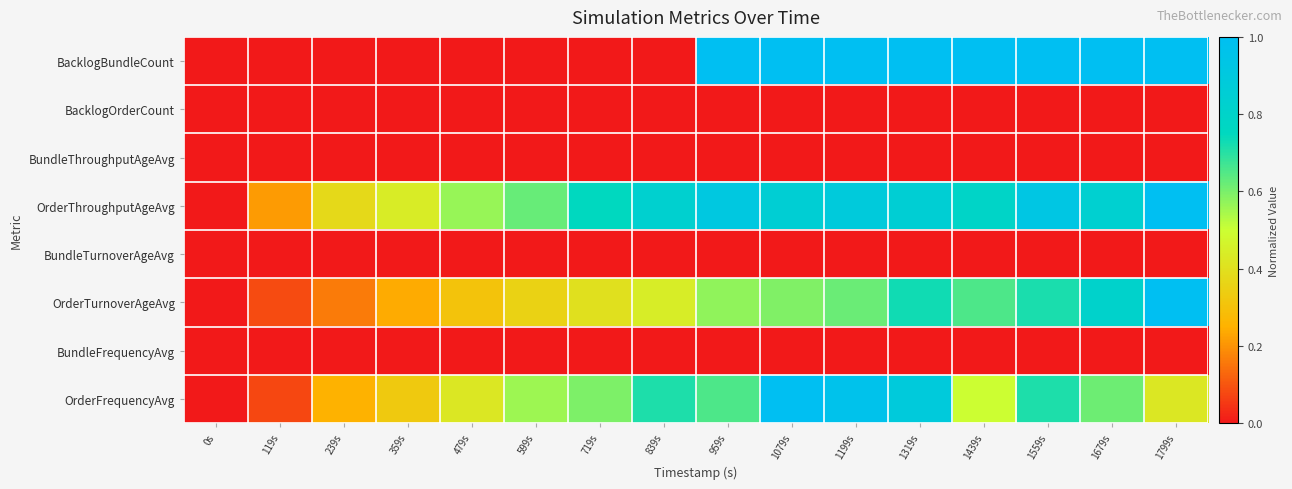

Reading left to right, transcribe all the data shown in this chart.

BacklogBundleCount: 0s=0.0	119s=0.0	239s=0.0	359s=0.0	479s=0.0	599s=0.0	719s=0.0	839s=0.0	959s=1.0	1079s=1.0	1199s=1.0	1319s=1.0	1439s=1.0	1559s=1.0	1679s=1.0	1799s=1.0
BacklogOrderCount: 0s=0.0	119s=0.0	239s=0.0	359s=0.0	479s=0.0	599s=0.0	719s=0.0	839s=0.0	959s=0.0	1079s=0.0	1199s=0.0	1319s=0.0	1439s=0.0	1559s=0.0	1679s=0.0	1799s=0.0
BundleThroughputAgeAvg: 0s=0.0	119s=0.0	239s=0.0	359s=0.0	479s=0.0	599s=0.0	719s=0.0	839s=0.0	959s=0.0	1079s=0.0	1199s=0.0	1319s=0.0	1439s=0.0	1559s=0.0	1679s=0.0	1799s=0.0
OrderThroughputAgeAvg: 0s=0.0	119s=0.2	239s=0.4	359s=0.4	479s=0.6	599s=0.6	719s=0.8	839s=0.8	959s=0.9	1079s=0.8	1199s=0.9	1319s=0.8	1439s=0.8	1559s=0.9	1679s=0.8	1799s=1.0
BundleTurnoverAgeAvg: 0s=0.0	119s=0.0	239s=0.0	359s=0.0	479s=0.0	599s=0.0	719s=0.0	839s=0.0	959s=0.0	1079s=0.0	1199s=0.0	1319s=0.0	1439s=0.0	1559s=0.0	1679s=0.0	1799s=0.0
OrderTurnoverAgeAvg: 0s=0.0	119s=0.1	239s=0.2	359s=0.2	479s=0.3	599s=0.4	719s=0.4	839s=0.4	959s=0.6	1079s=0.6	1199s=0.6	1319s=0.7	1439s=0.7	1559s=0.7	1679s=0.8	1799s=1.0
BundleFrequencyAvg: 0s=0.0	119s=0.0	239s=0.0	359s=0.0	479s=0.0	599s=0.0	719s=0.0	839s=0.0	959s=0.0	1079s=0.0	1199s=0.0	1319s=0.0	1439s=0.0	1559s=0.0	1679s=0.0	1799s=0.0
OrderFrequencyAvg: 0s=0.0	119s=0.1	239s=0.2	359s=0.3	479s=0.4	599s=0.6	719s=0.6	839s=0.7	959s=0.7	1079s=1.0	1199s=1.0	1319s=0.9	1439s=0.5	1559s=0.7	1679s=0.6	1799s=0.4